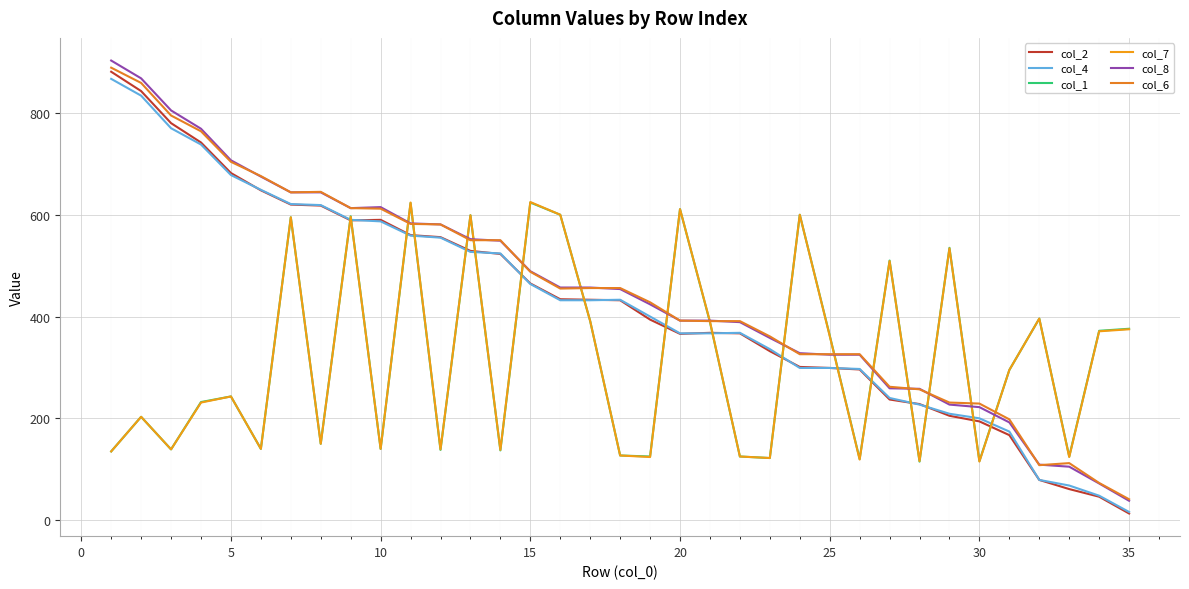

True or false: col_2 has more than 0 points higher than both neighbors.

True